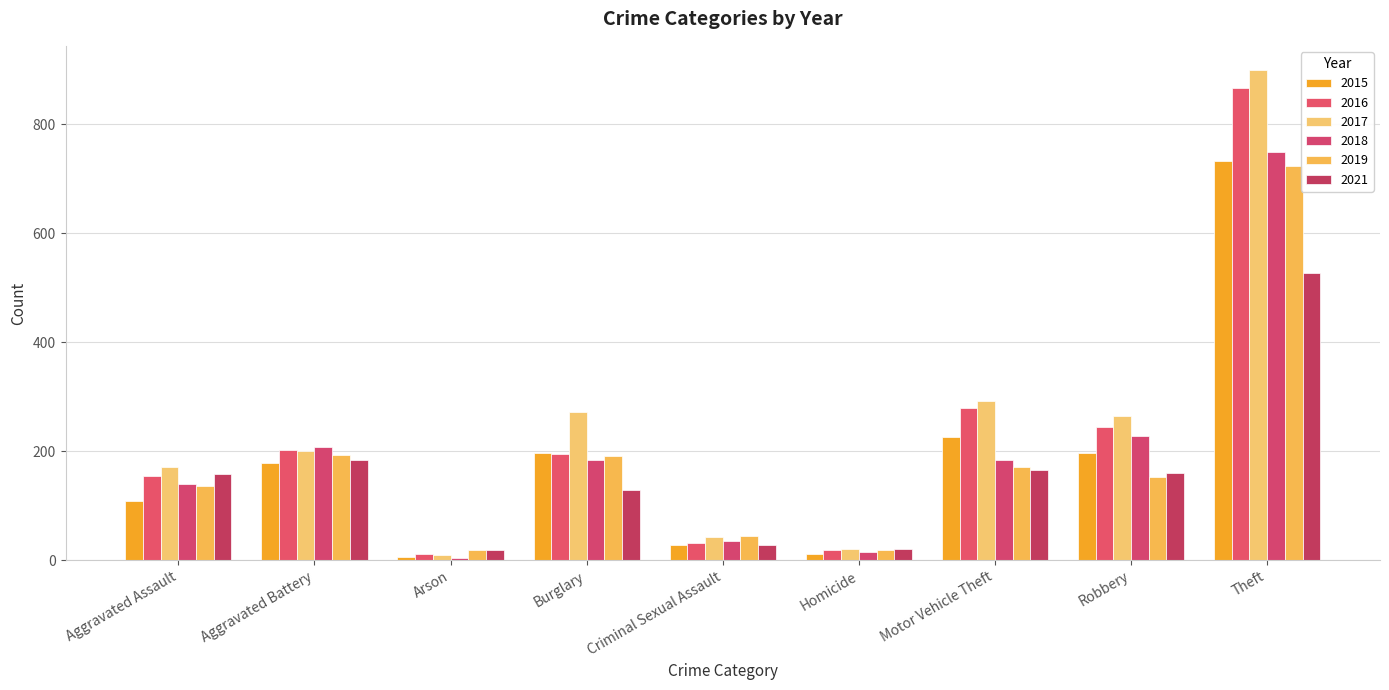

What is the highest value of the 2015 series?

732